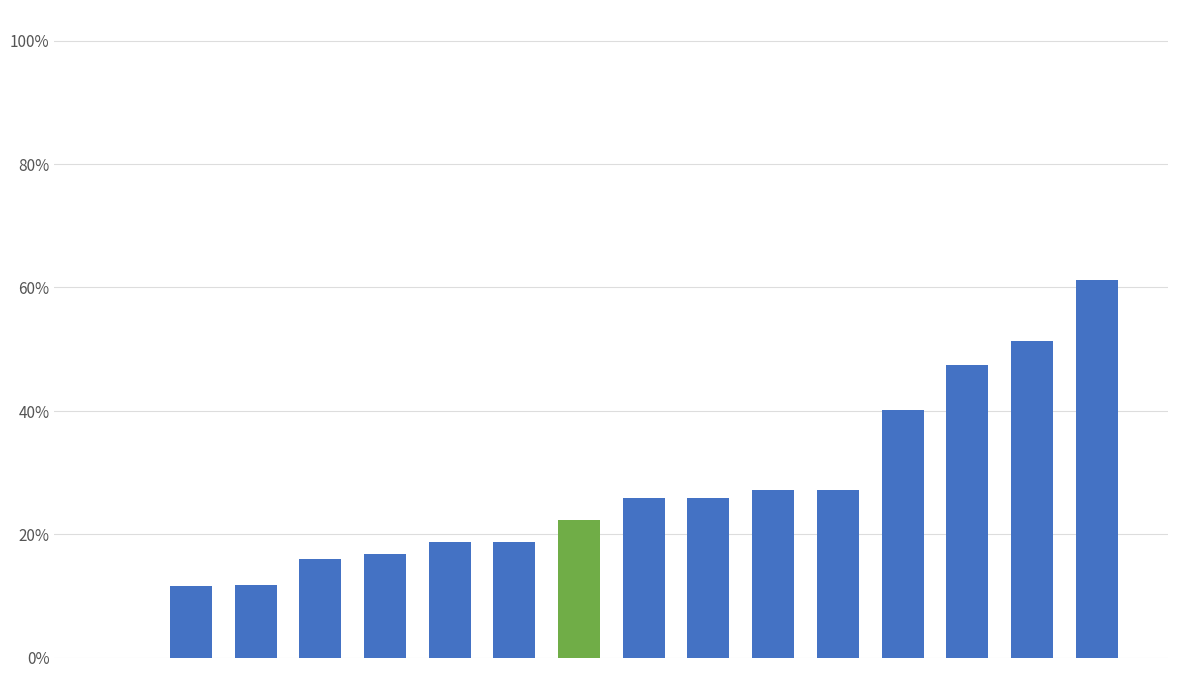

Are the bars horizontal?

No